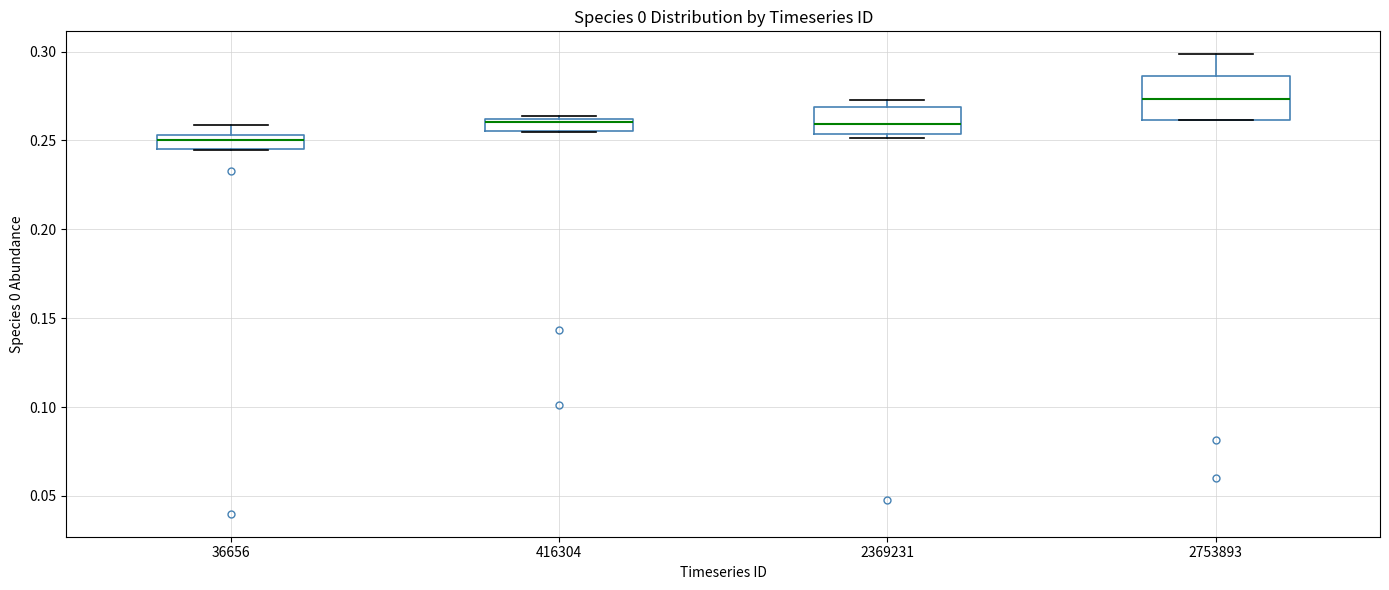

Which box is the tallest, from its lower edge to its upper edge?

2753893